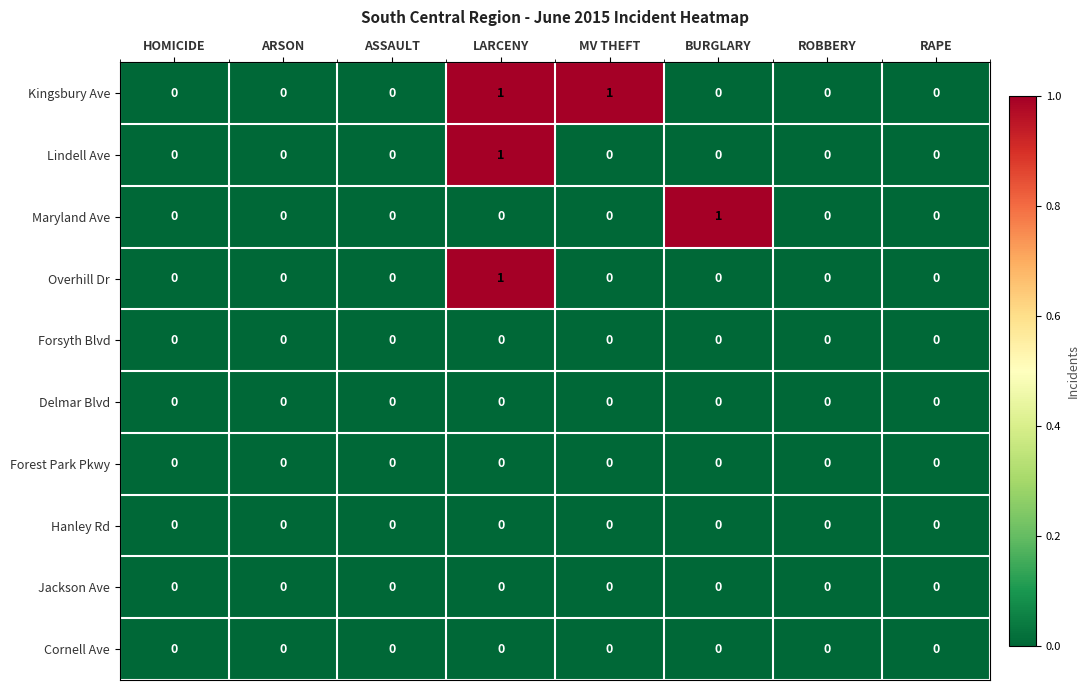

At which label does Lindell Ave reach its peak?

LARCENY